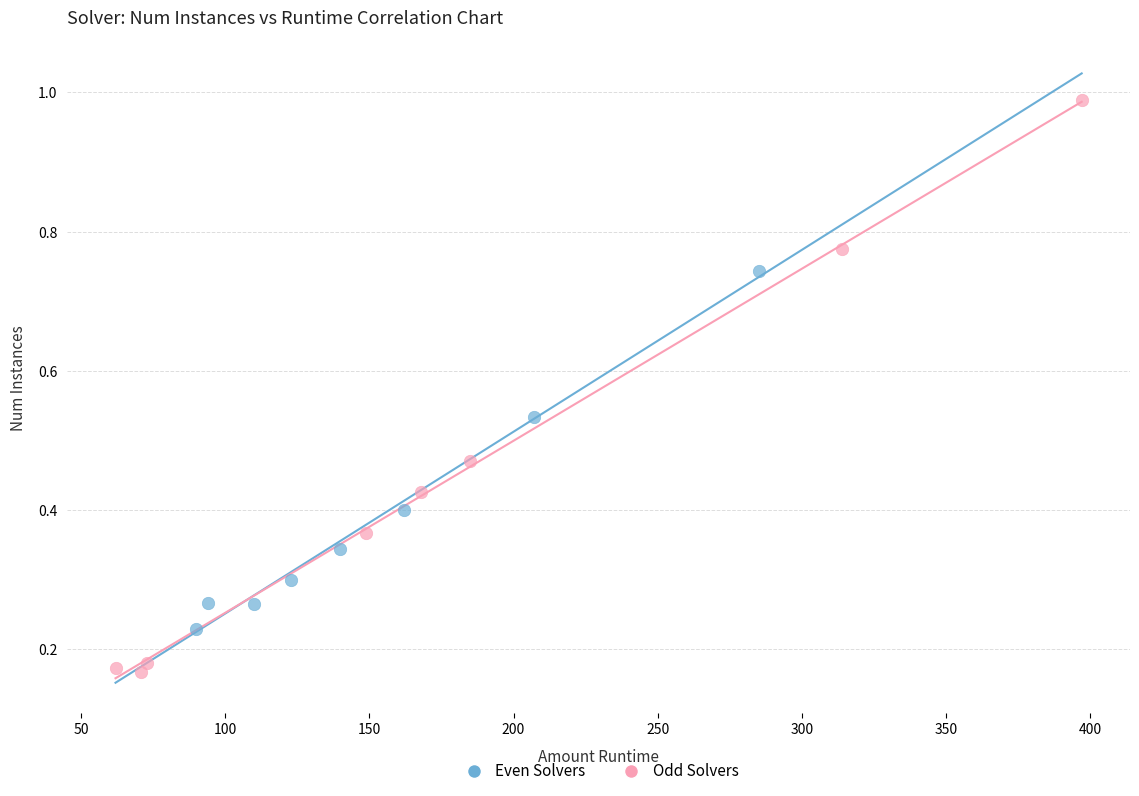

Which series has the widest spread of Y values?

Odd Solvers